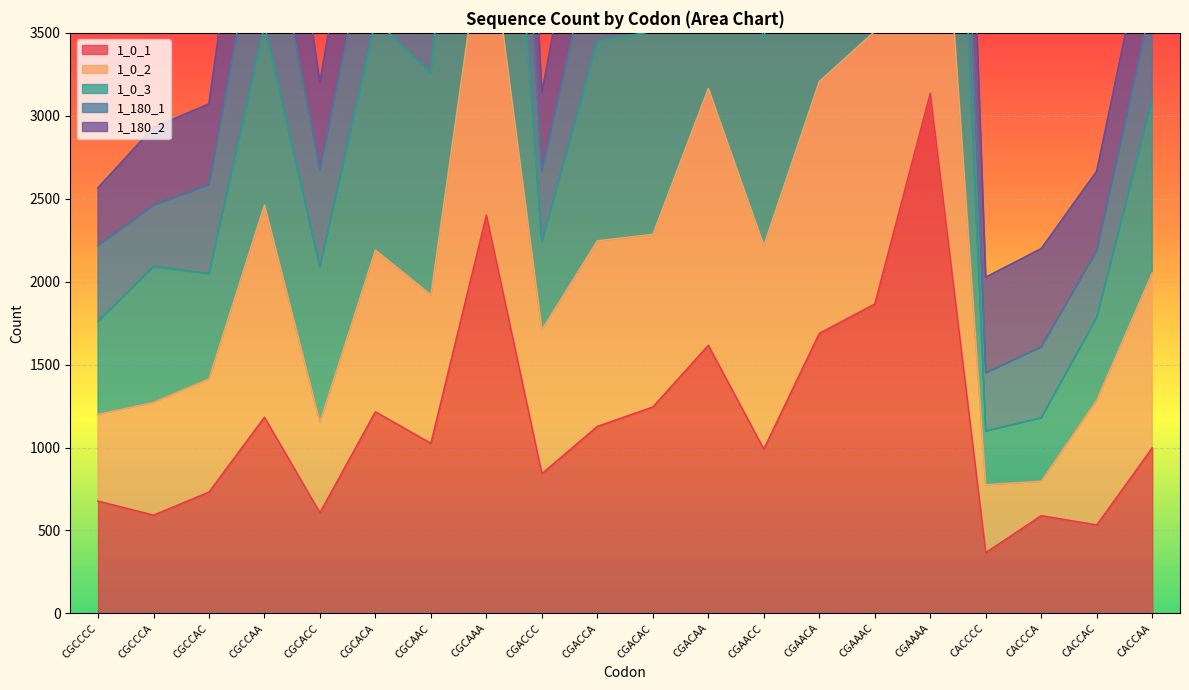

Which series has the largest total across all categories?

1_0_3